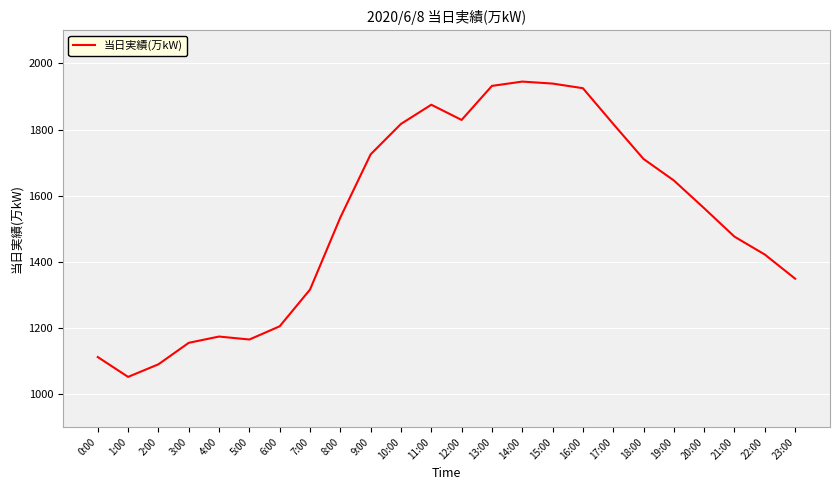

Where is the first local minimum?

1:00